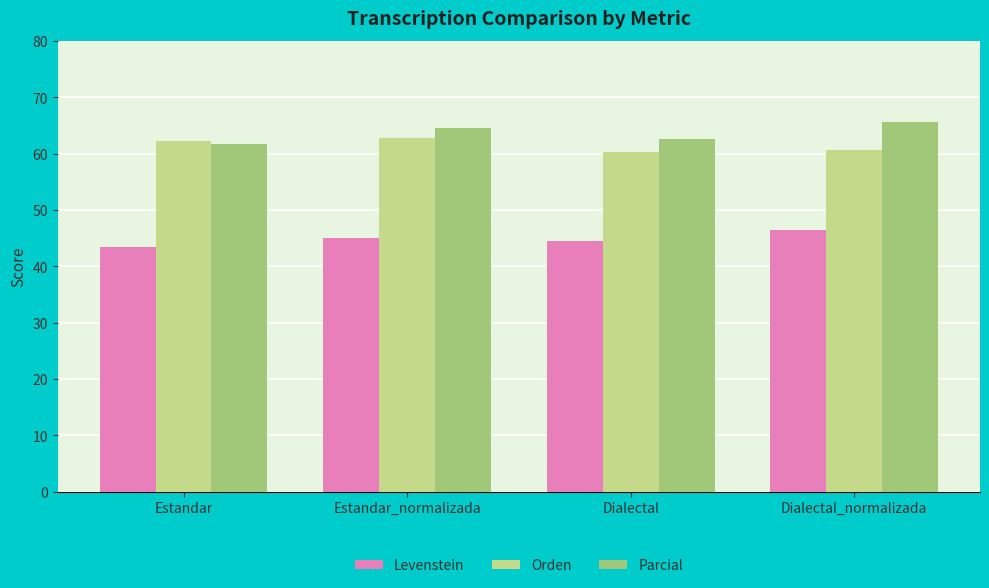

The Levenstein series shows 46.4 at Dialectal_normalizada. True or false?

True